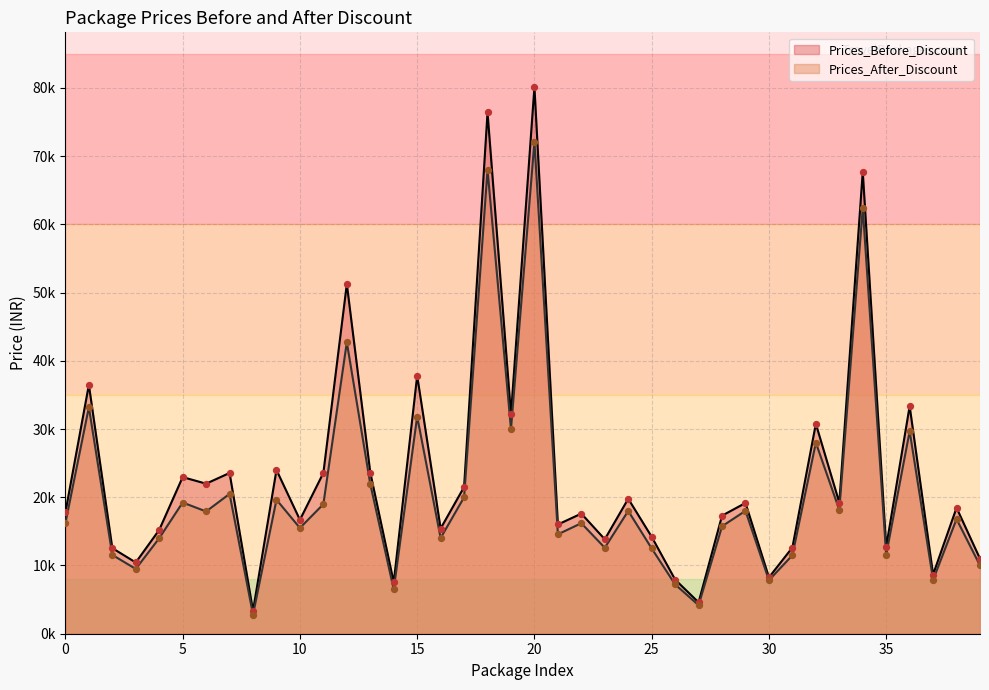

Which series contains the lowest Y value?

Prices_After_Discount